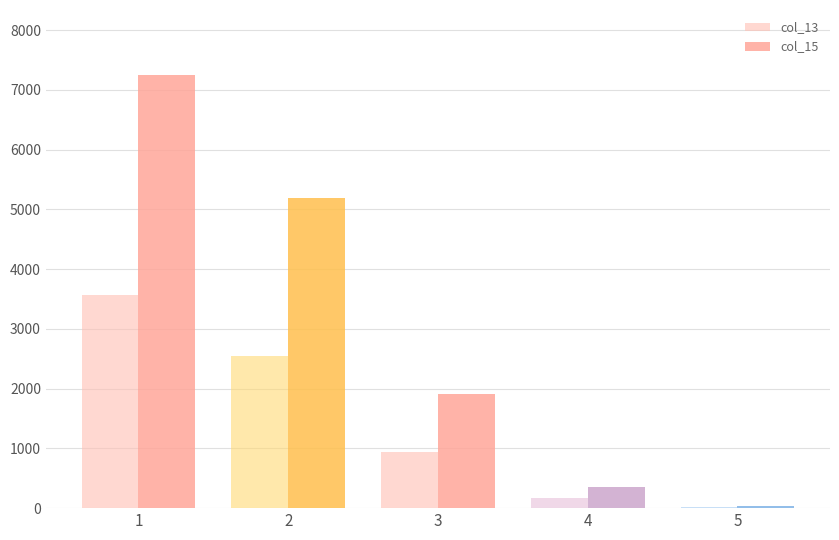

How many categories are shown in the chart?

5